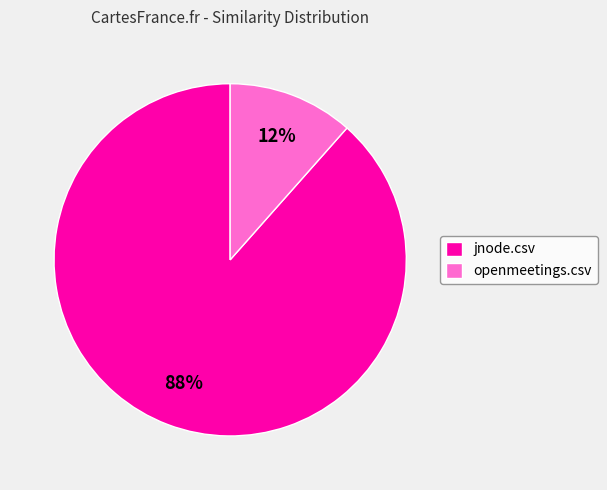

To the nearest percent, what is the average slice percentage?

50%